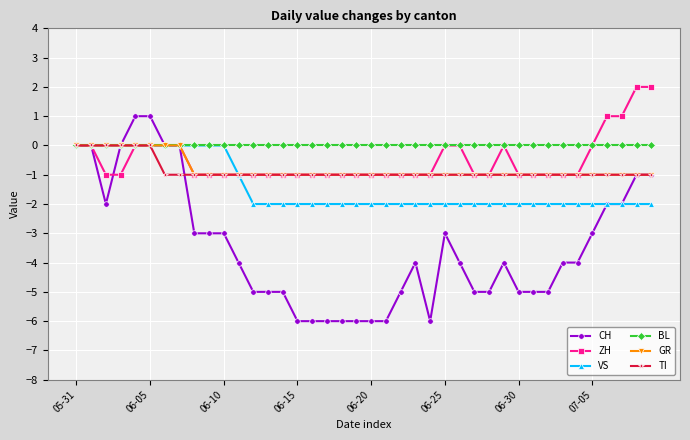

What is the minimum value shown in the chart?

-6